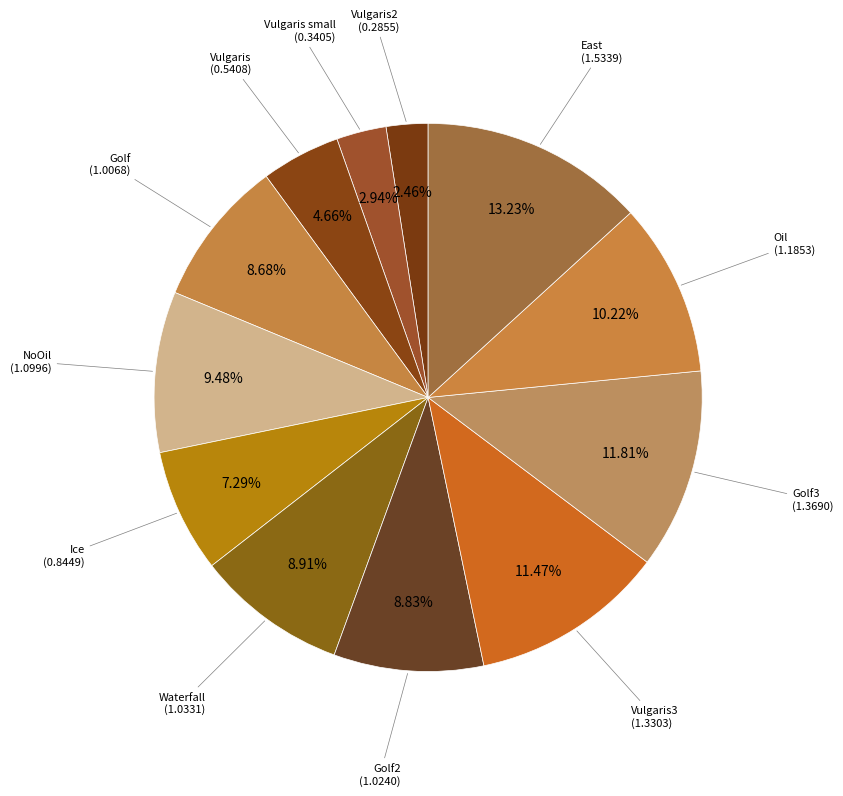

How many segments does this pie chart have?

12